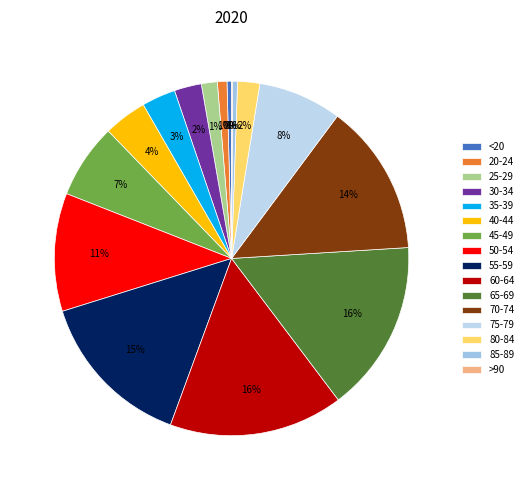

To the nearest percent, what is the average slice percentage?

6%